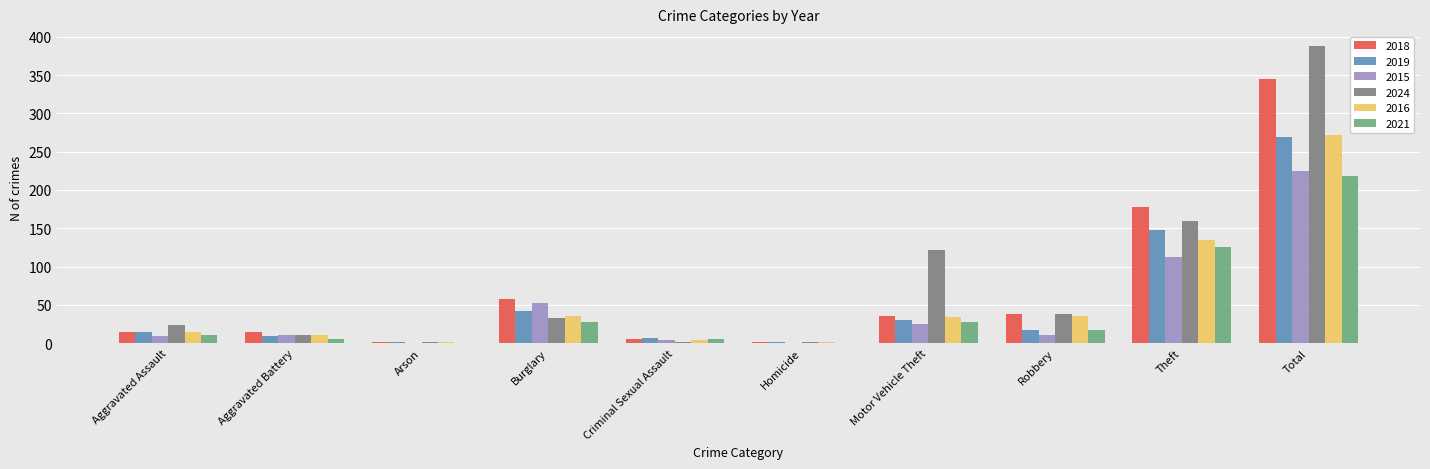

At which category is the sum across all series the highest?

Total